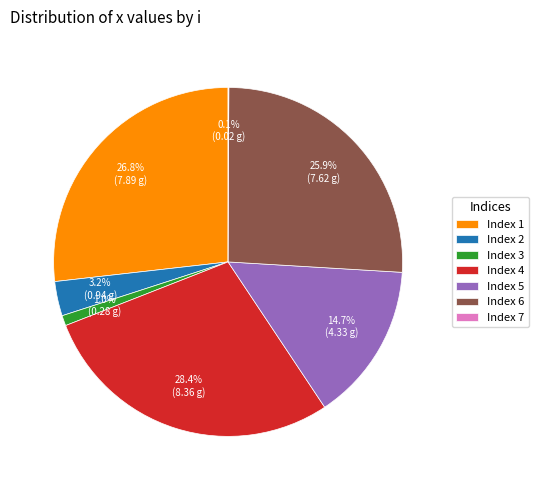

Does any single category account for the majority?

No